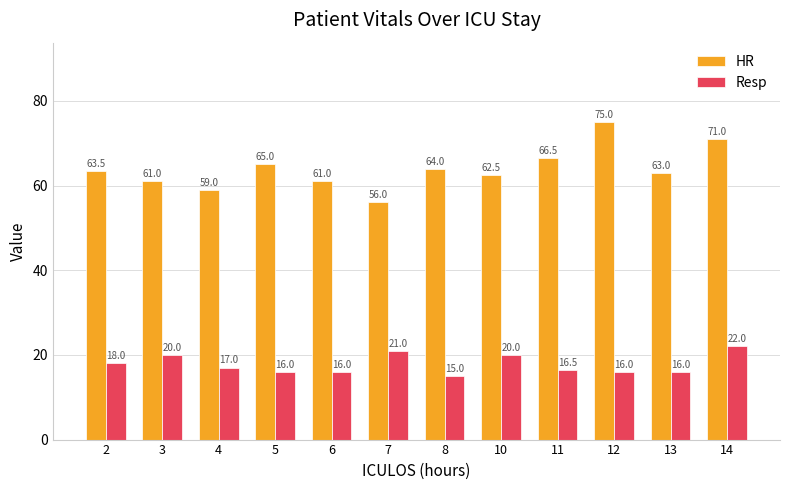

Does the chart contain any negative values?

No